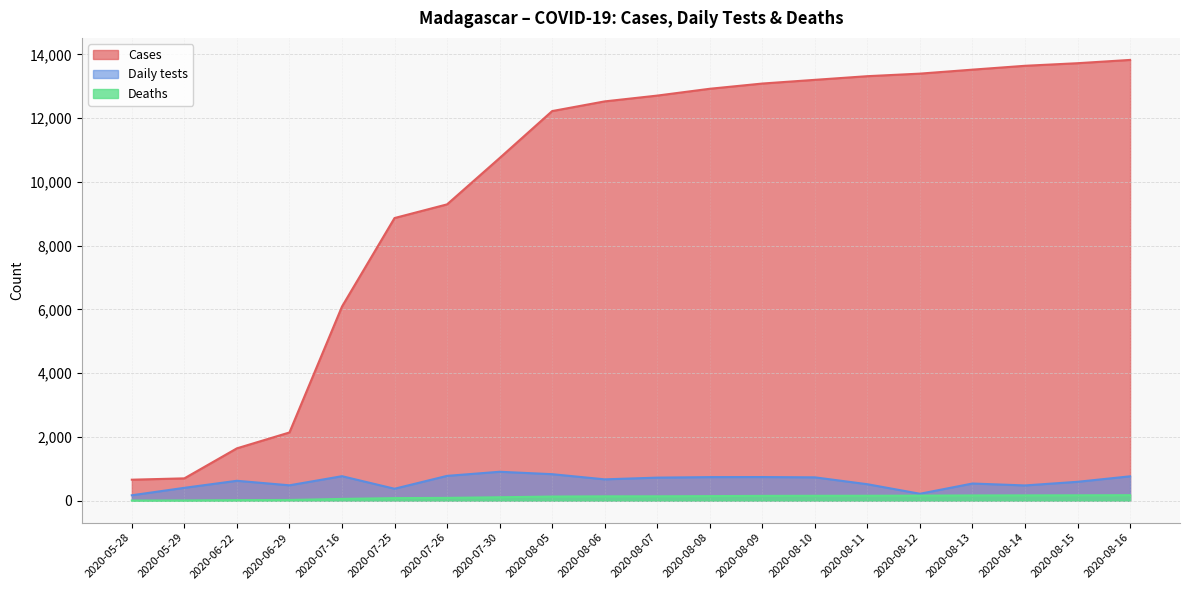

What position from the right is 2020-07-16?

16